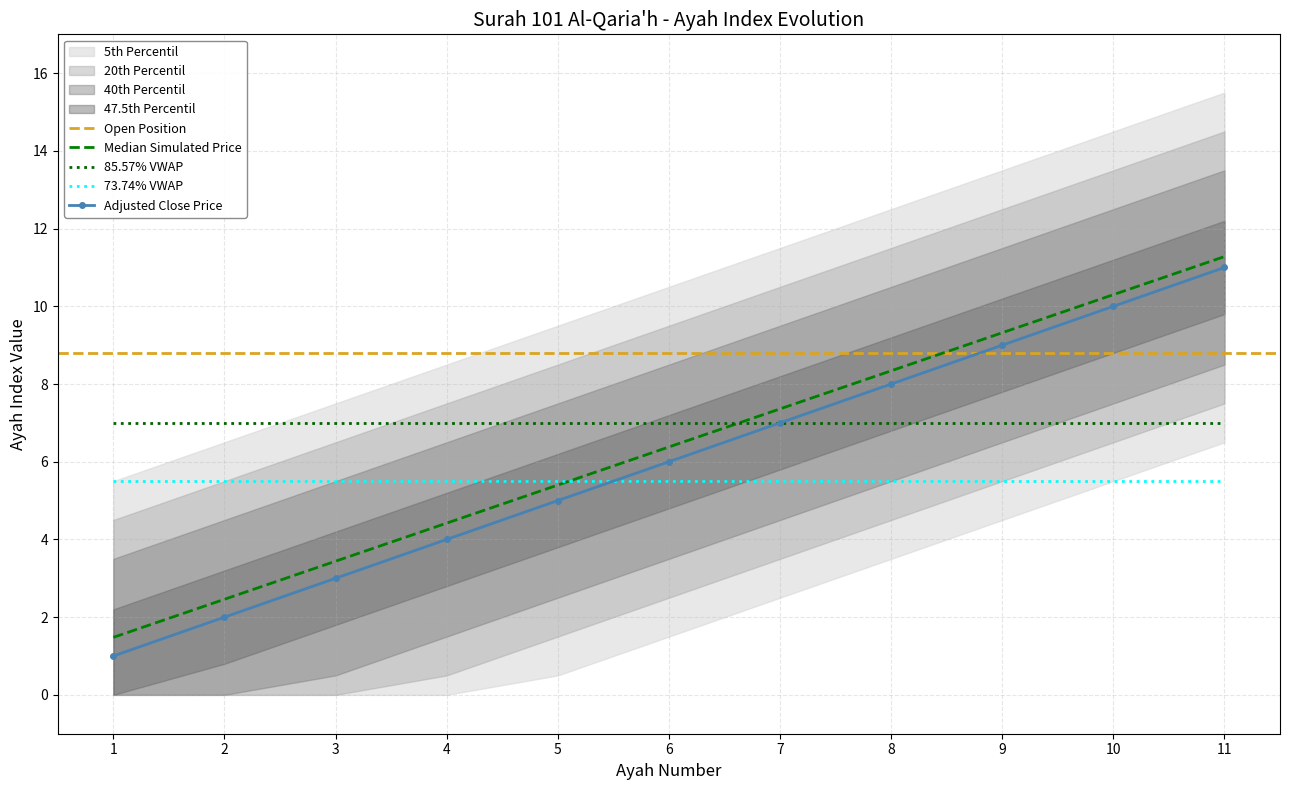

Which category has the highest value across all series?

11